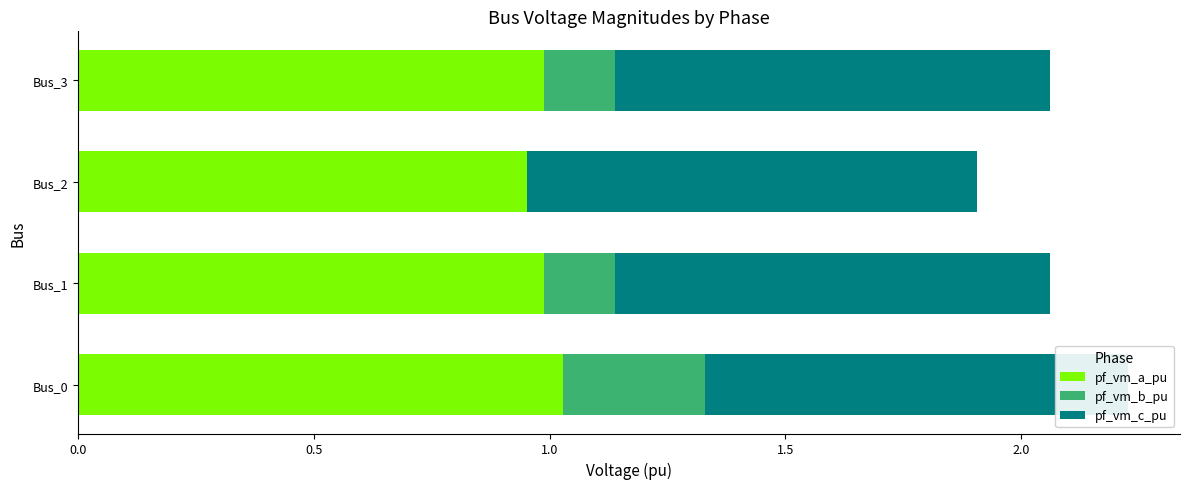

Reading right to left, transcribe all the data shown in this chart.

pf_vm_a_pu: 1.0	1.0	1.0	1.0
pf_vm_b_pu: 0.2	0.0	0.2	0.3
pf_vm_c_pu: 0.9	1.0	0.9	0.9